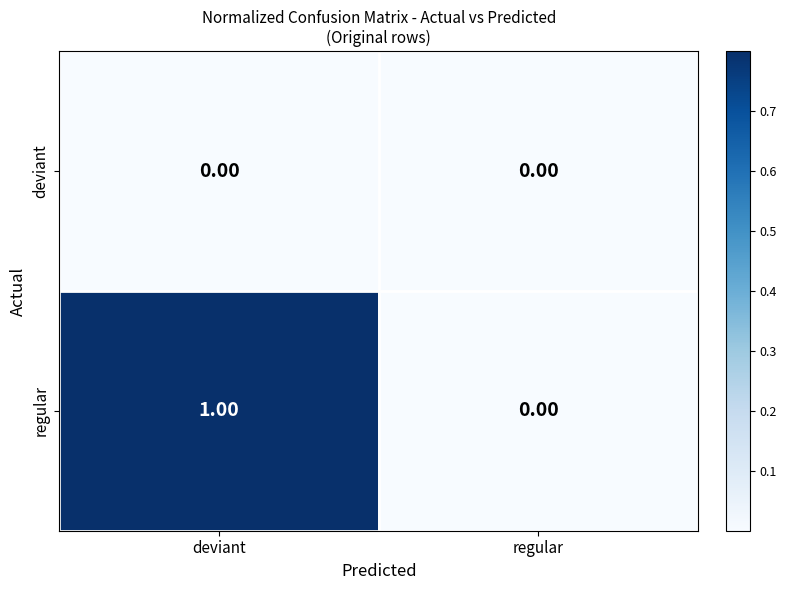

Which series has the largest total across all categories?

regular